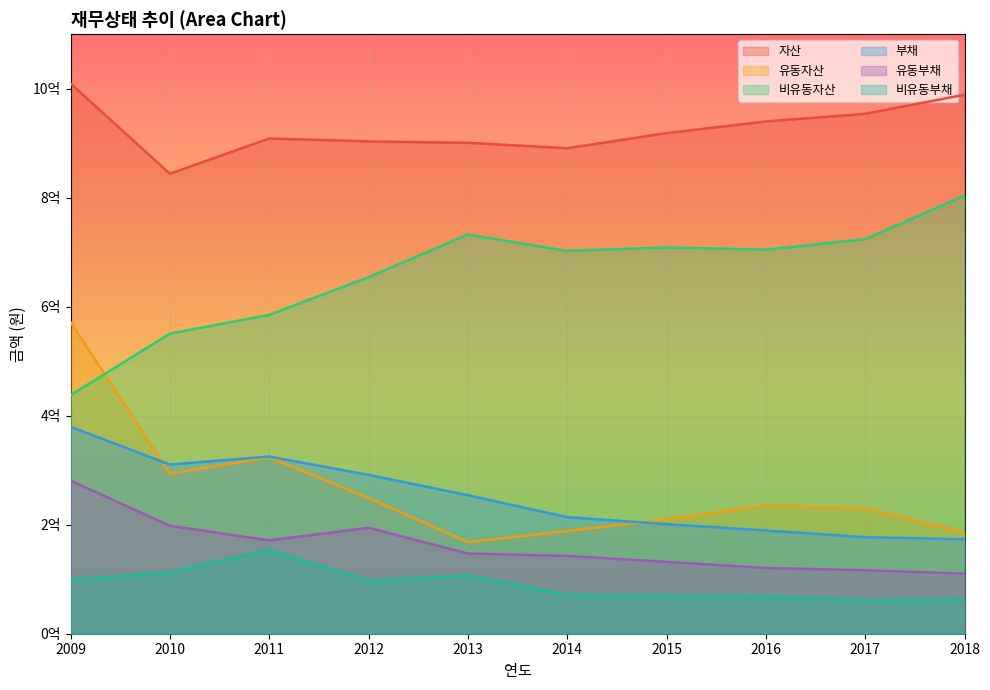

Count the number of categories in the chart.

10